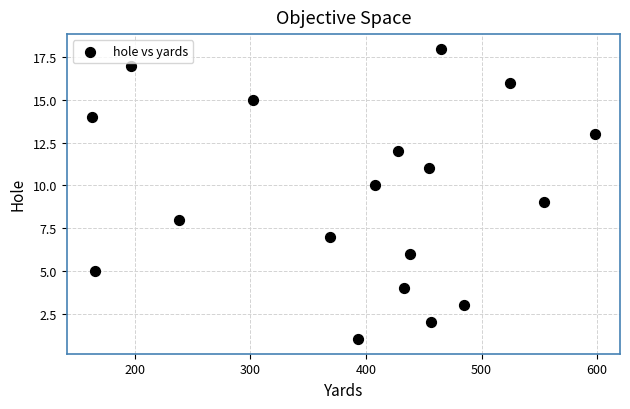

What is the range of X values (max minus min)?

435